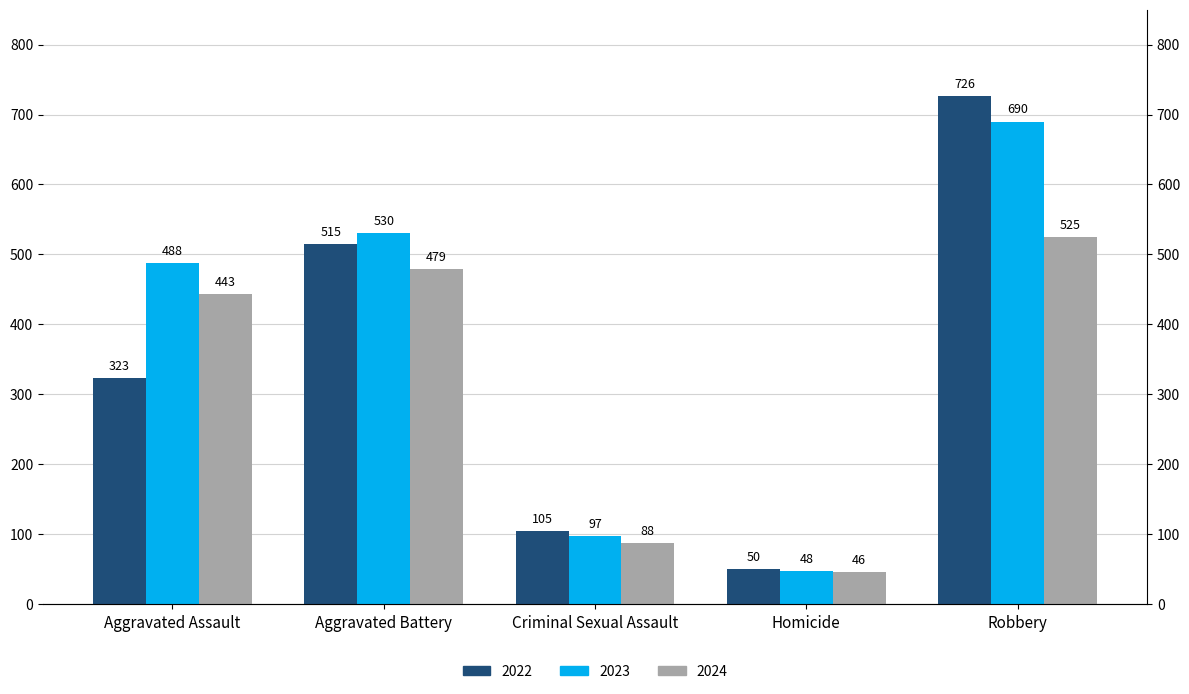

What is the value of the 2022 bar at the 1st from the left?

323